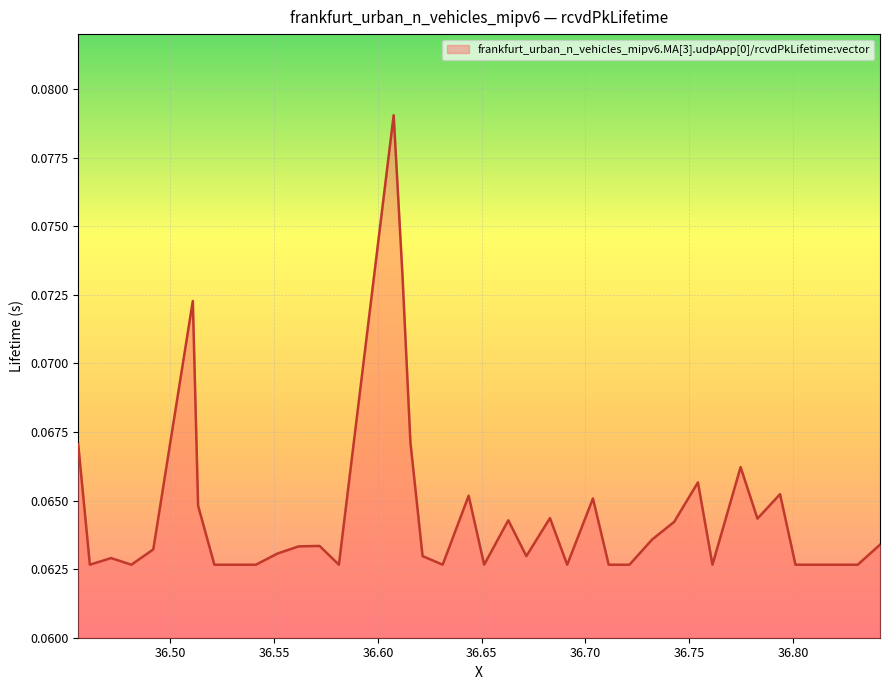

Count the values in the range 0 to 1.

40